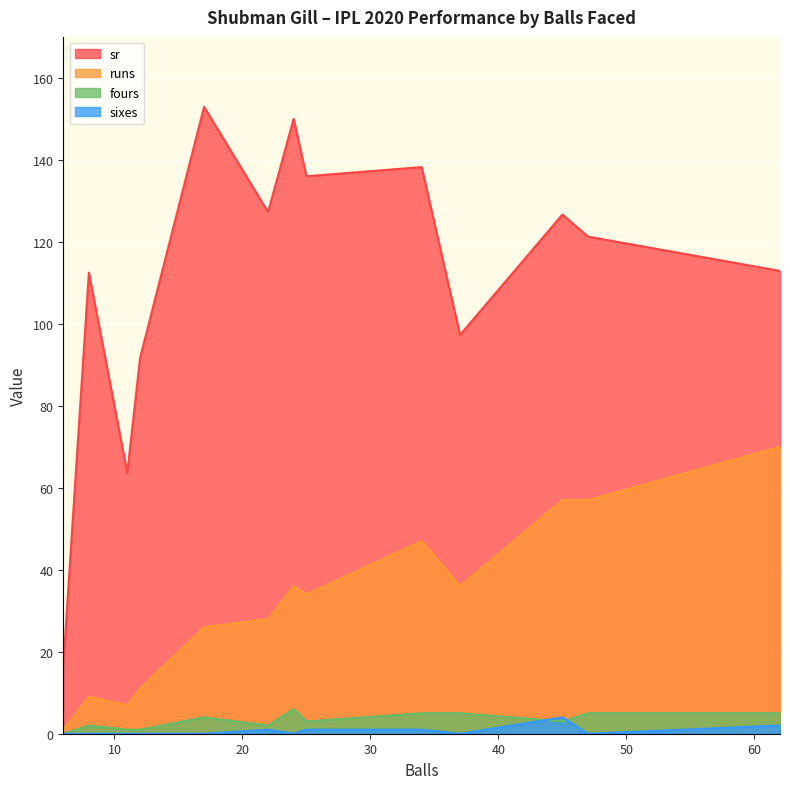

The value of fours at 22 is 2.0. True or false?

True